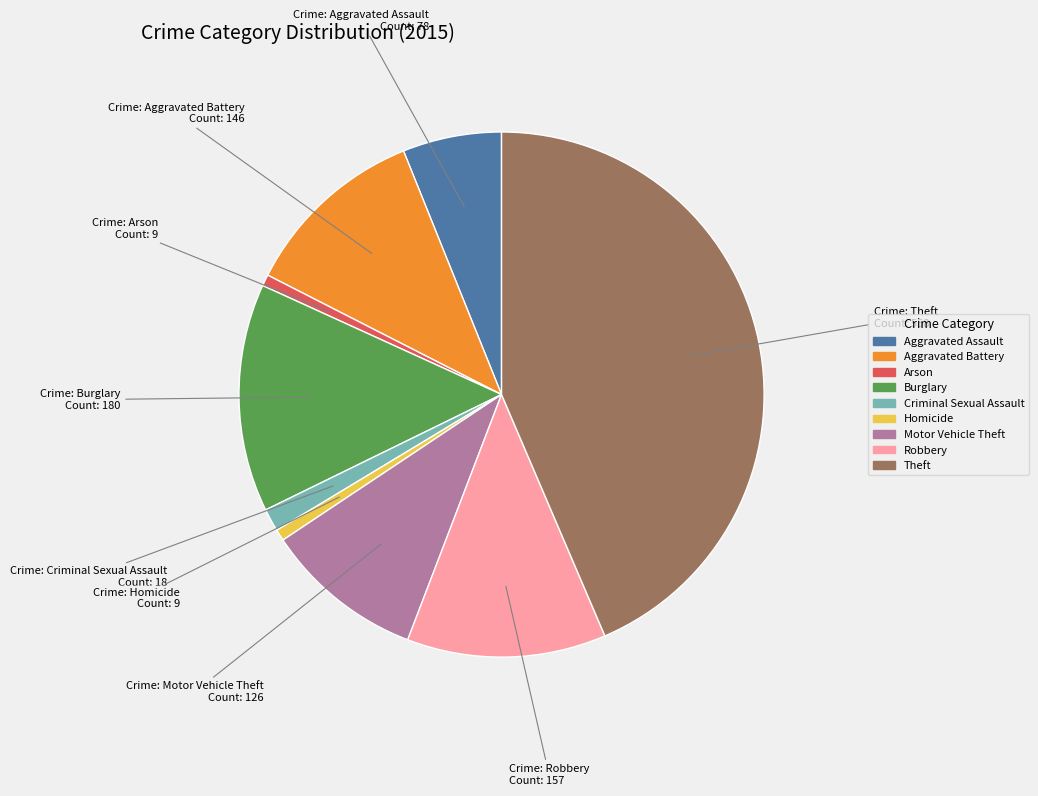

What is the ratio of the value at Aggravated Battery to the value at Homicide?

16.2